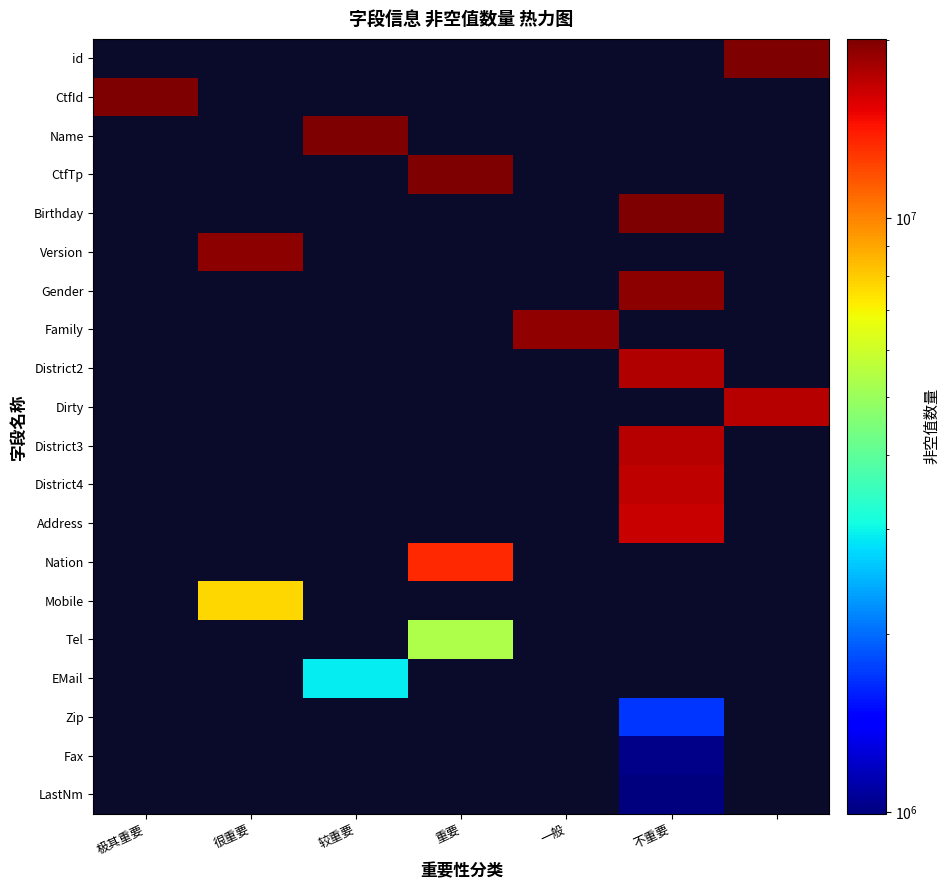

At how many categories does at least one series exceed 145135?

7